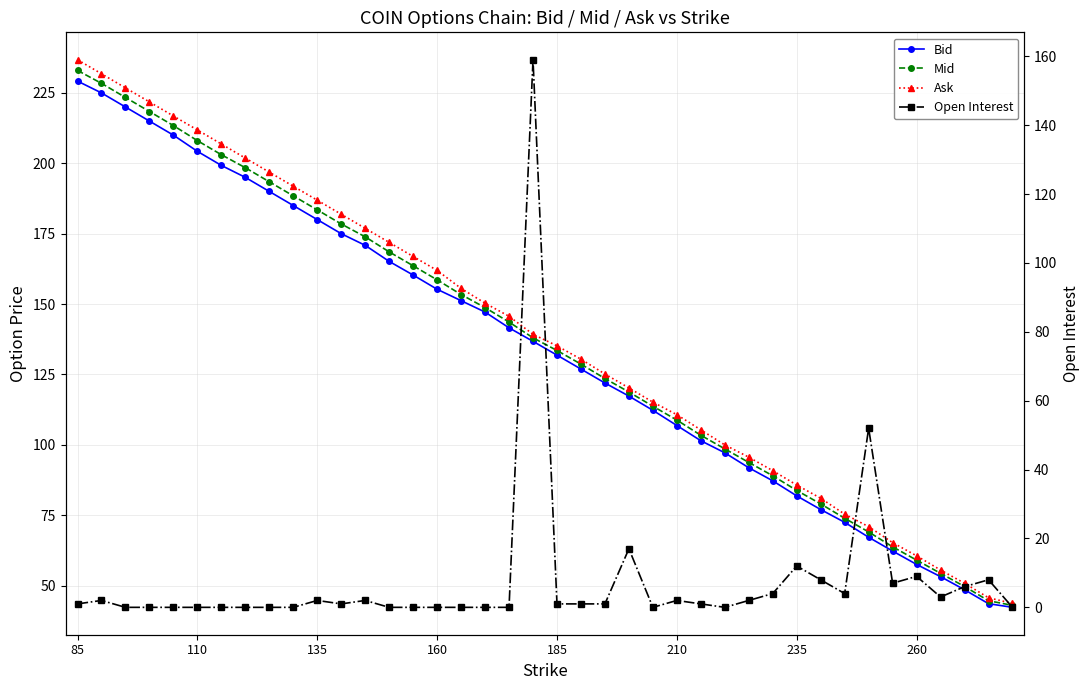

The Bid series shows 195.1 at 24. True or false?

False